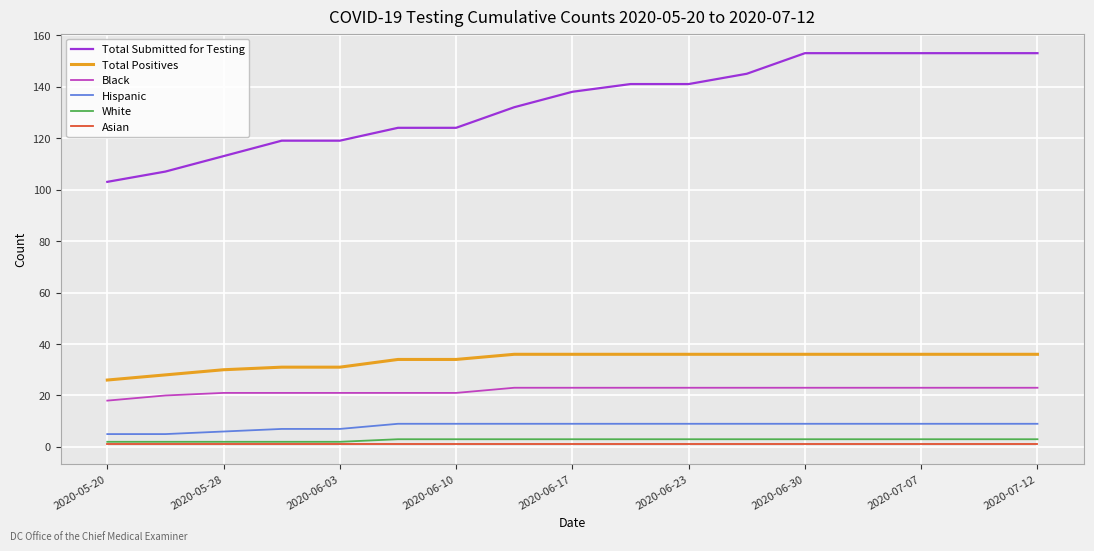

True or false: Total Submitted for Testing and White intersect in this chart.

False